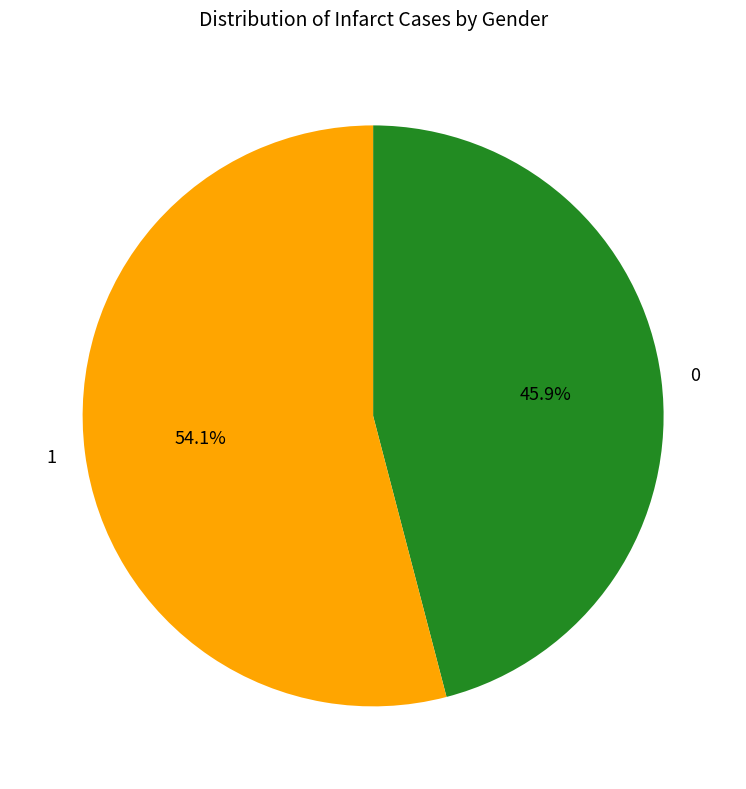

Is there a majority slice in this chart?

Yes